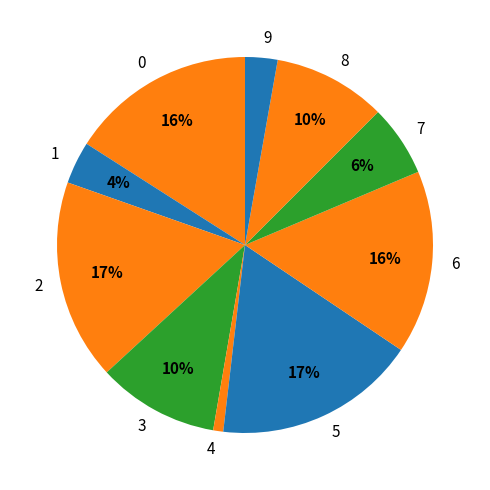

To the nearest percent, what percentage of the pie is 3?

10%